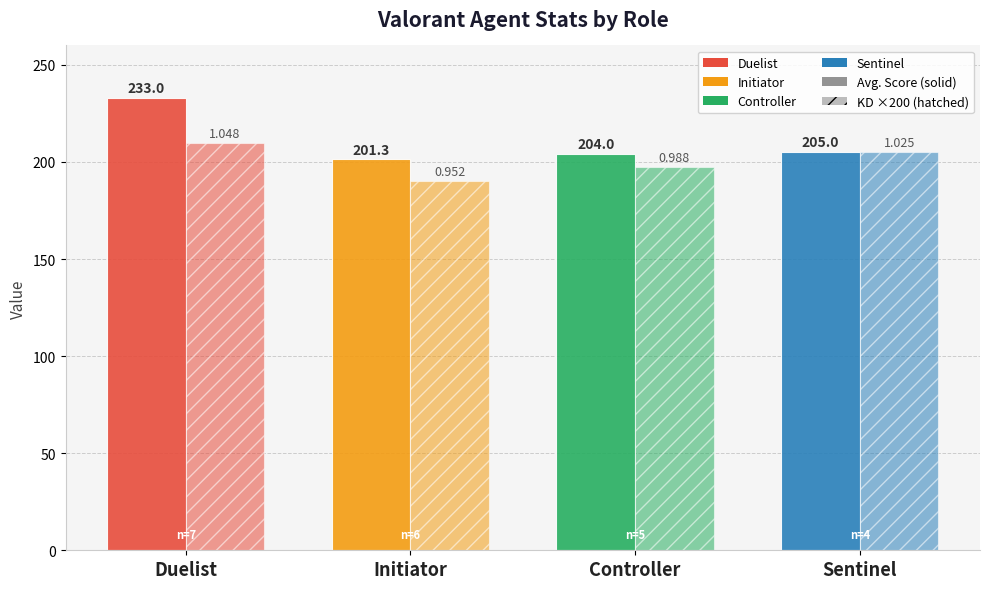

How many distinct data groups are displayed?

2